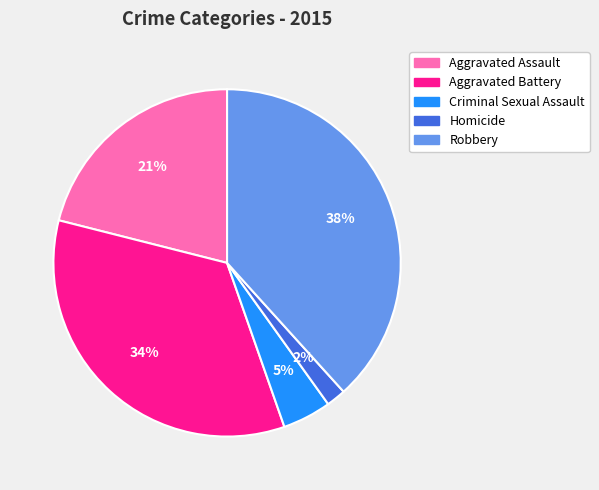

Which category has the smallest portion of the pie?

Homicide